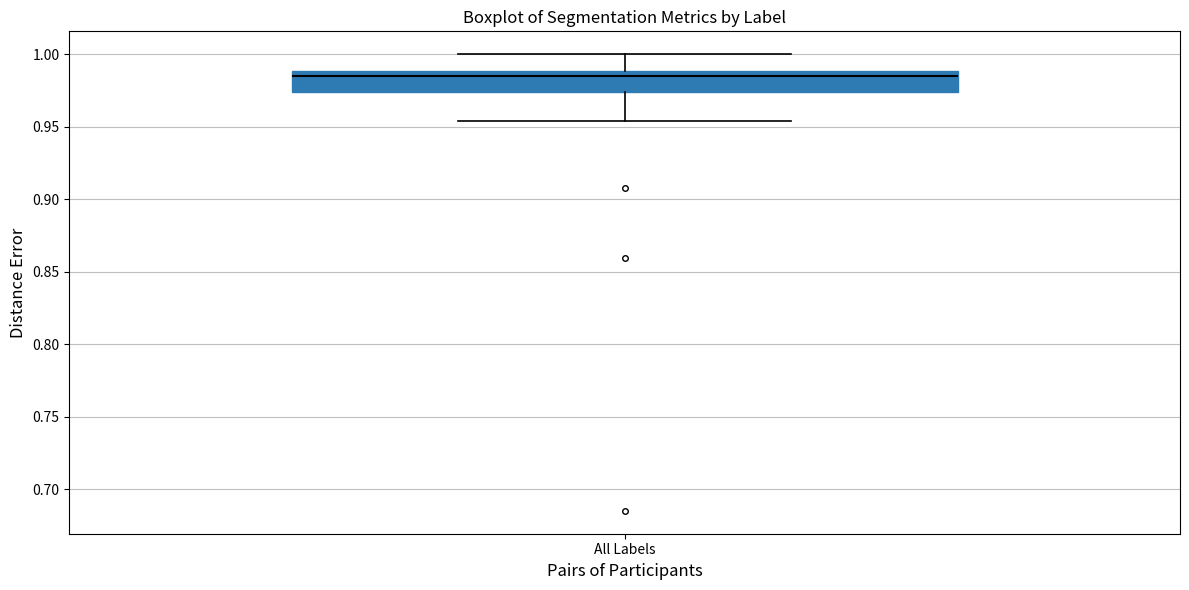

Transcribe this box plot: give where the median line is, the range the box spans, and where the two whiskers end, as read against the y-axis. The values are not printed on the chart, so give them approximately, as read against the axis.

median 0.985, box 0.975 to 0.990, whiskers 0.955 to 1.000